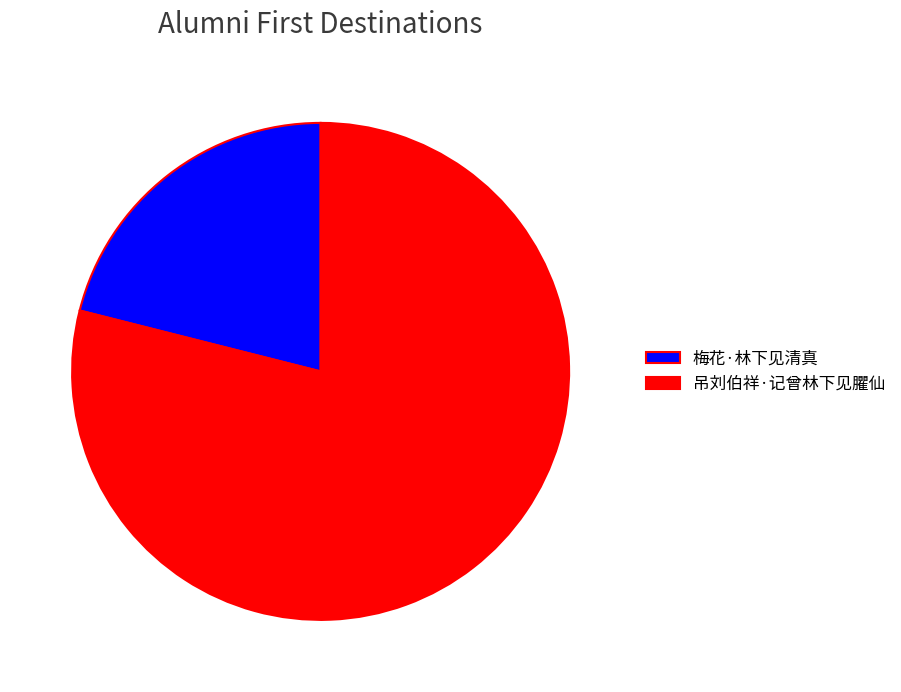

Rank the categories by value from highest to lowest.

吊刘伯祥·记曾林下见臞仙, 梅花·林下见清真